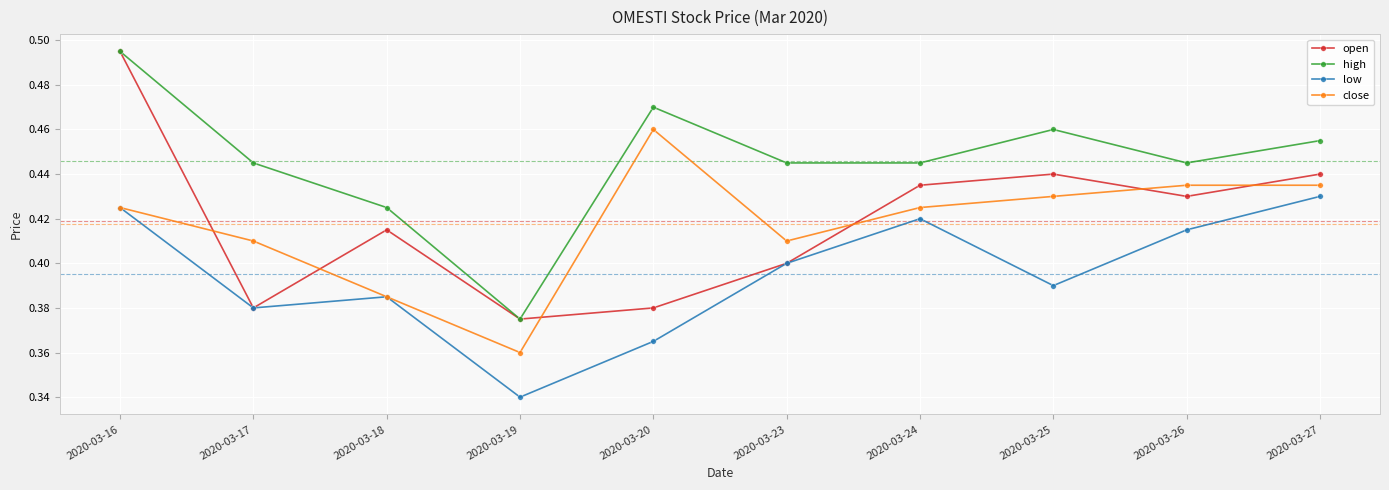

True or false: open has a value of 0.4 at 2020-03-25.

True